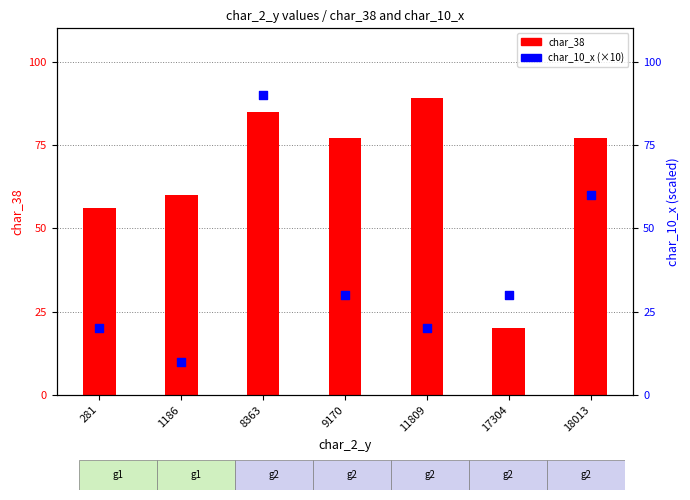

At which category is the sum across all series the highest?

8363